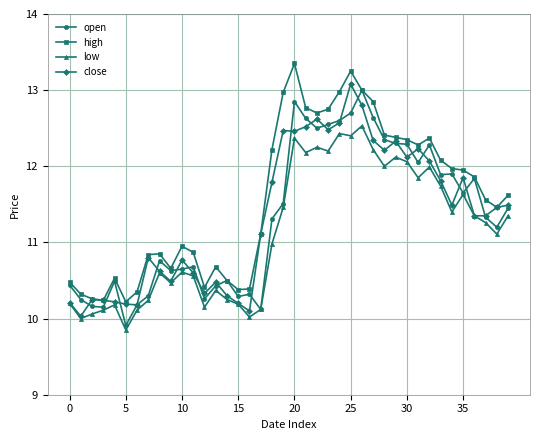

True or false: high has more than 2 points higher than both neighbors.

True